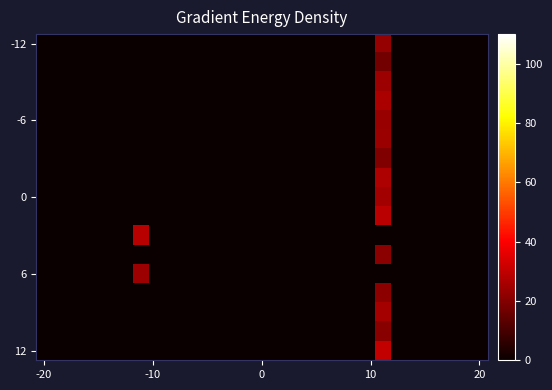

How many series are shown in this chart?

17